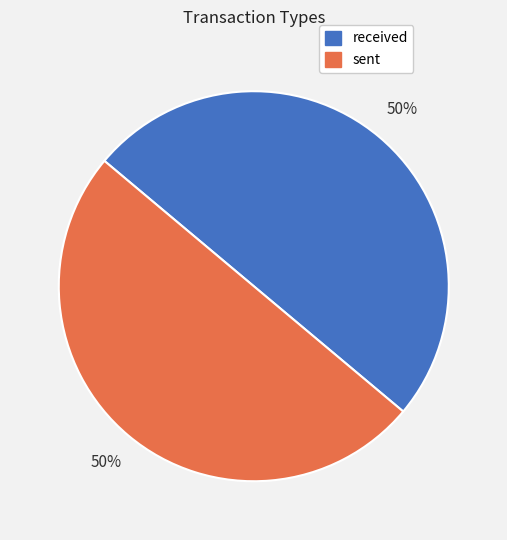

To the nearest percent, what percentage of the pie is sent?

50%